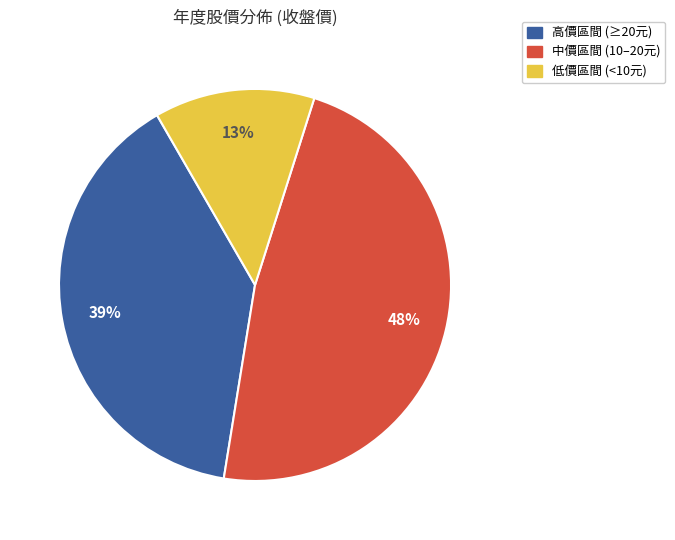

Is there a majority slice in this chart?

No